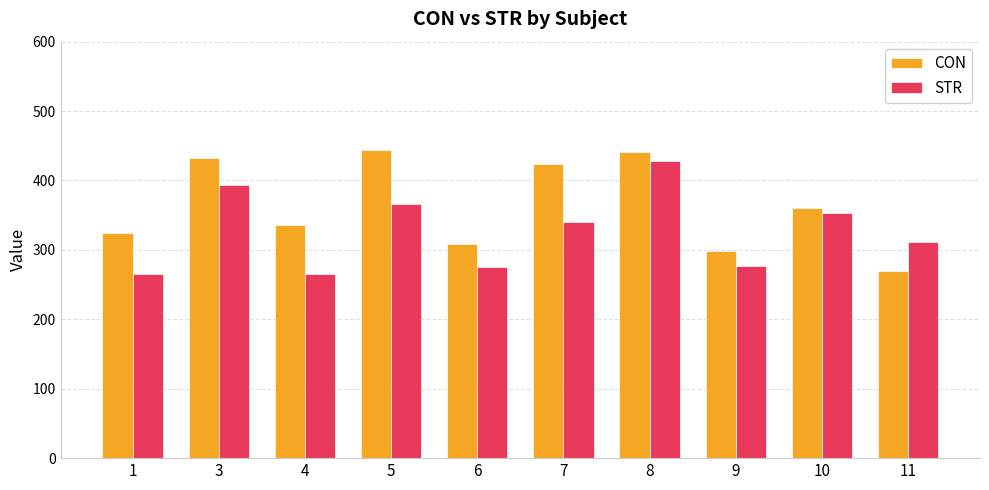

At how many categories does at least one series exceed 412?

4